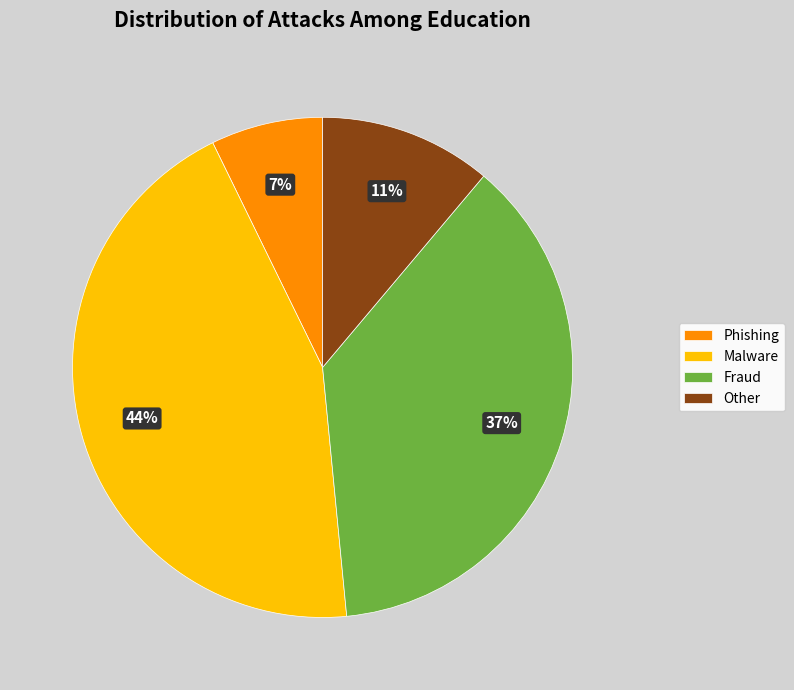

Count the number of slices in the pie.

4